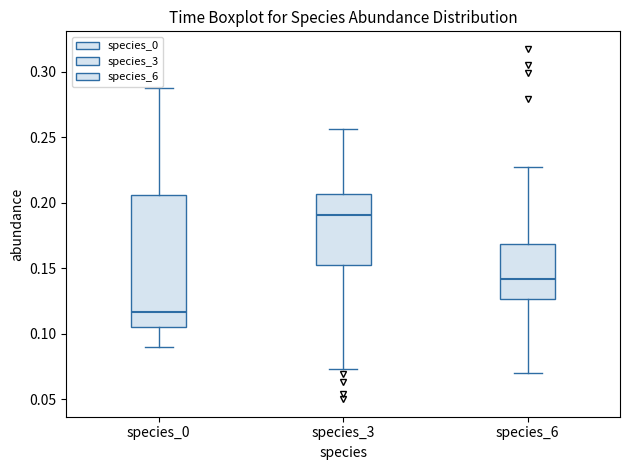

Which box is the tallest, from its lower edge to its upper edge?

species_0